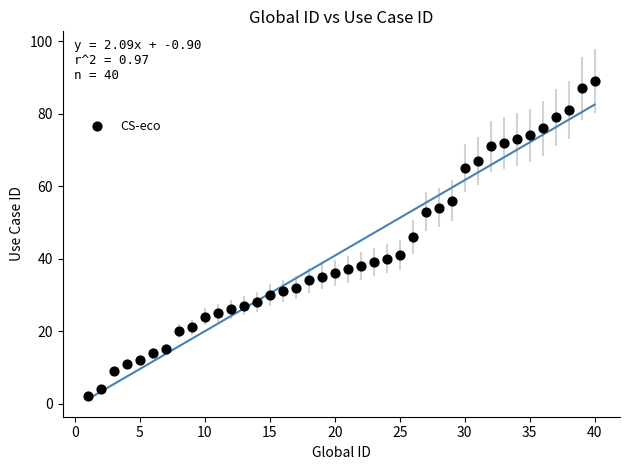

What is the range of X values (max minus min)?

39